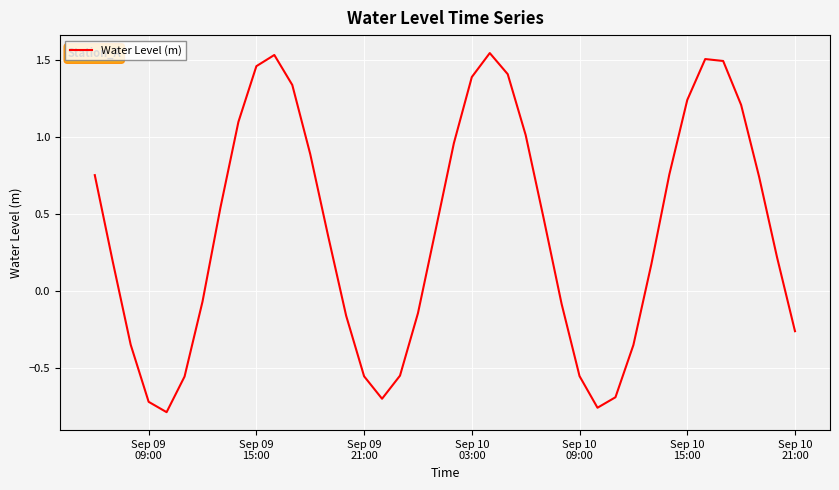

Is this an area chart (filled region under the line)?

No